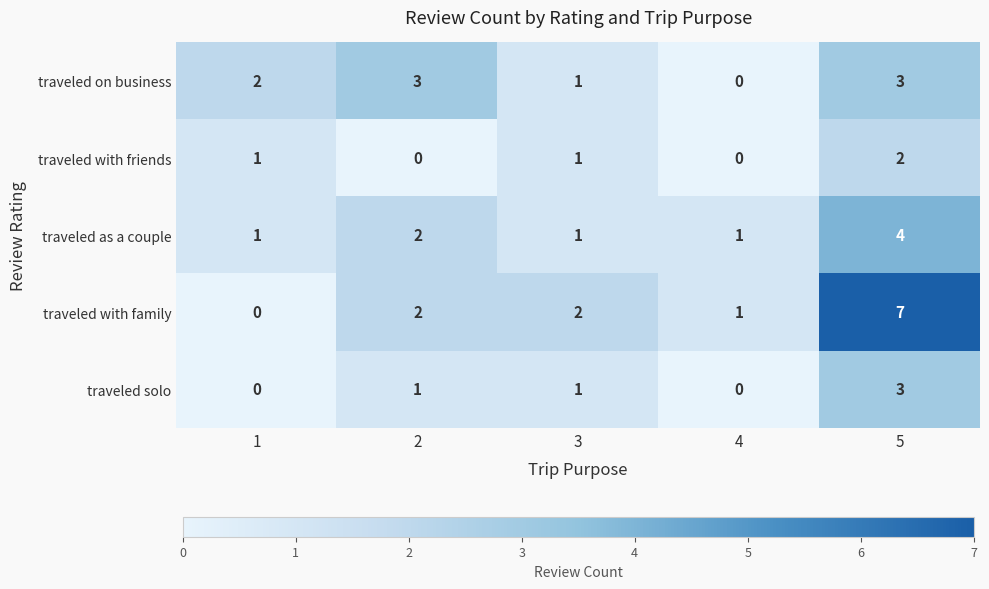

What is the maximum value shown in the chart?

7